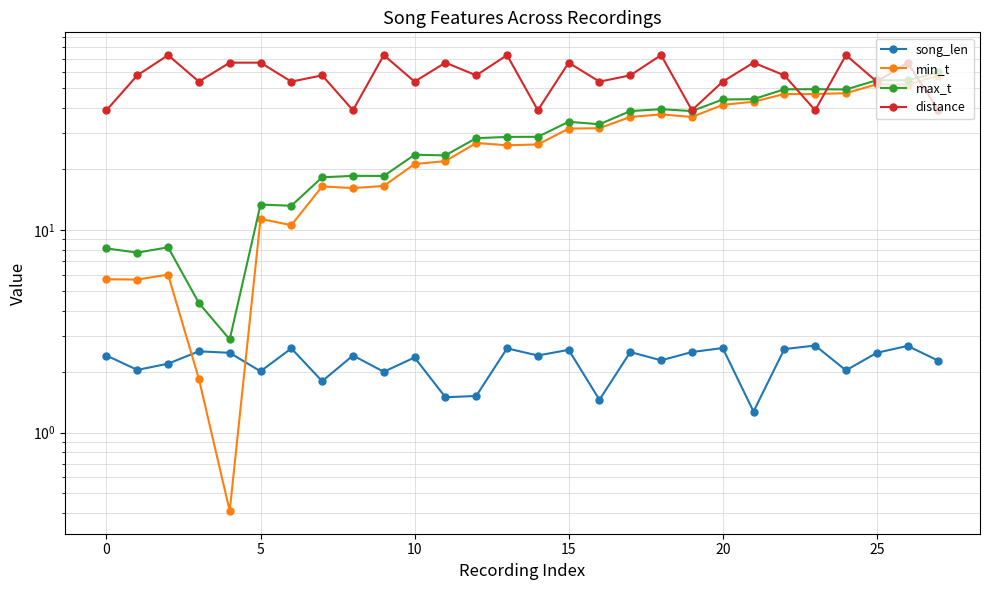

Which series has the largest range (max minus min)?

min_t